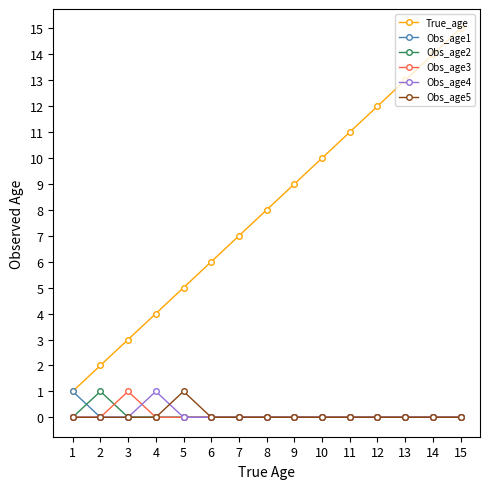

How many series are shown in this chart?

6